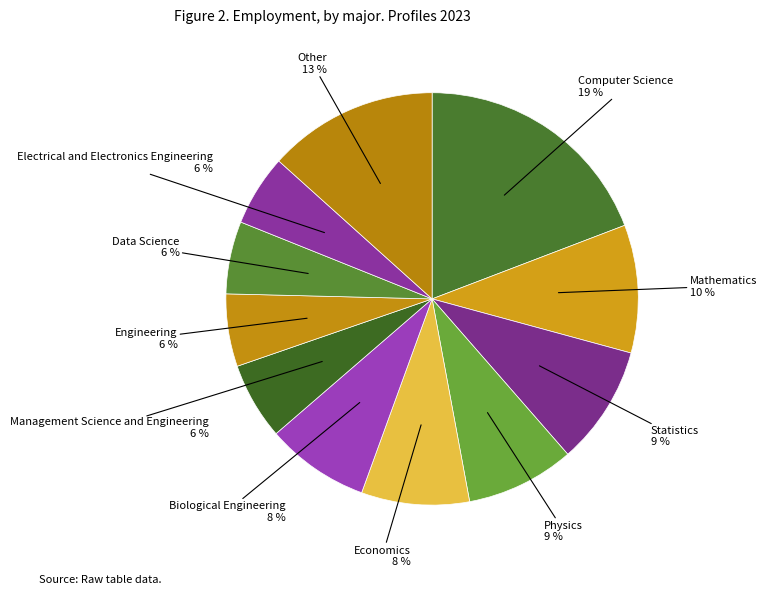

The Biological Engineering slice represents 1% of the pie. True or false?

False